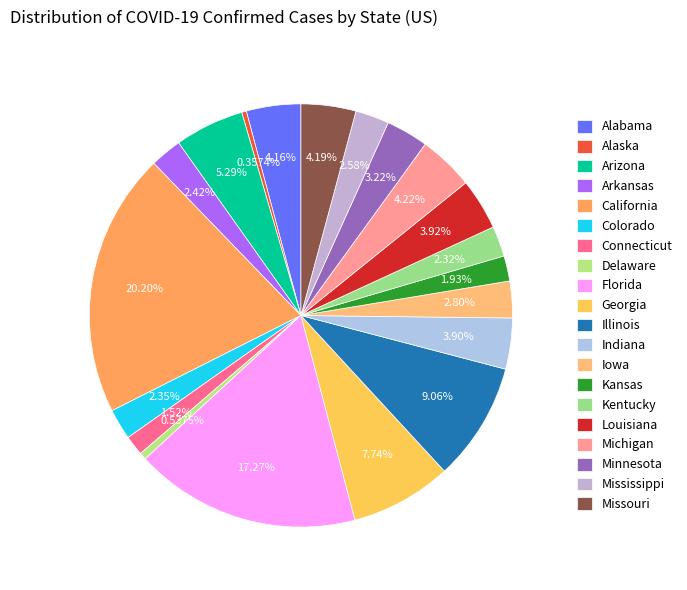

How many slices are in this pie chart?

20